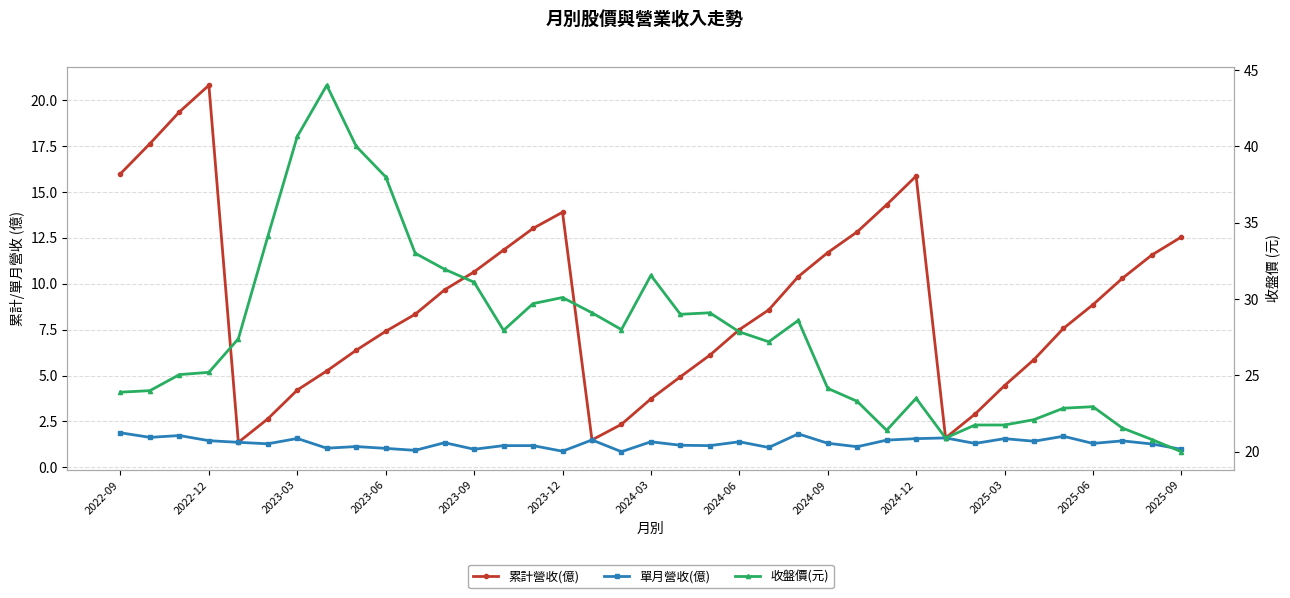

Which series changed the most between 23 and 36?

收盤價(元)